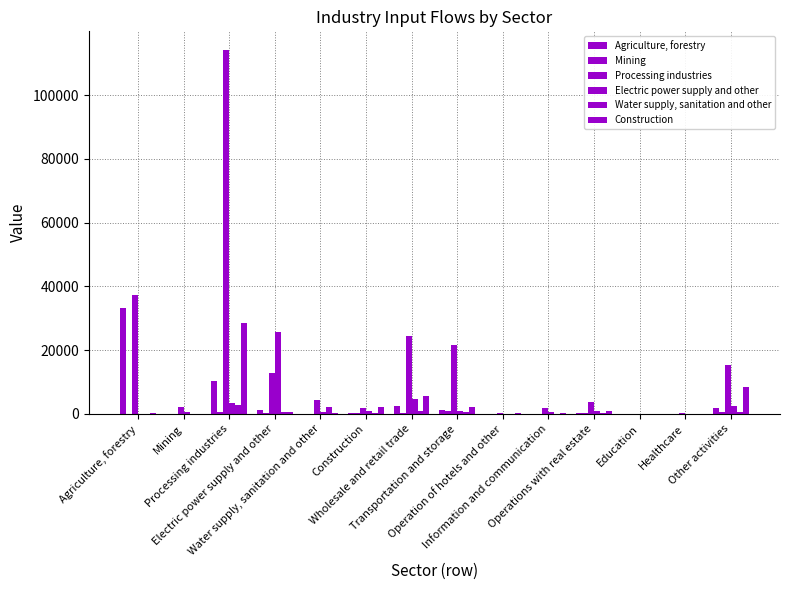

Are the bars grouped side by side (vs. stacked)?

Yes